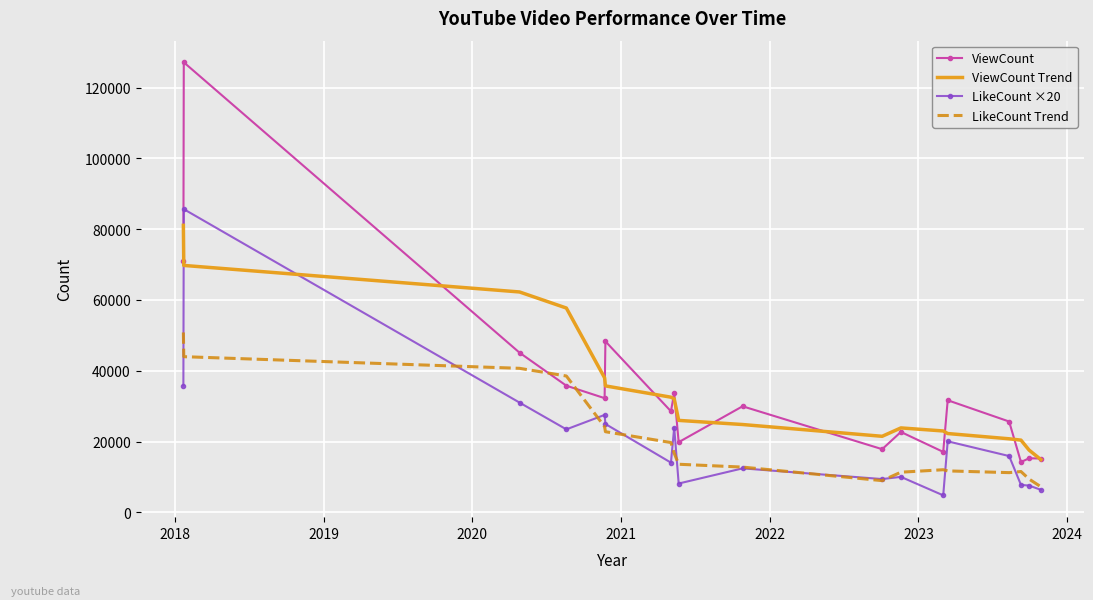

After their last crossing, which series has the higher values: LikeCount Trend or ViewCount?

ViewCount